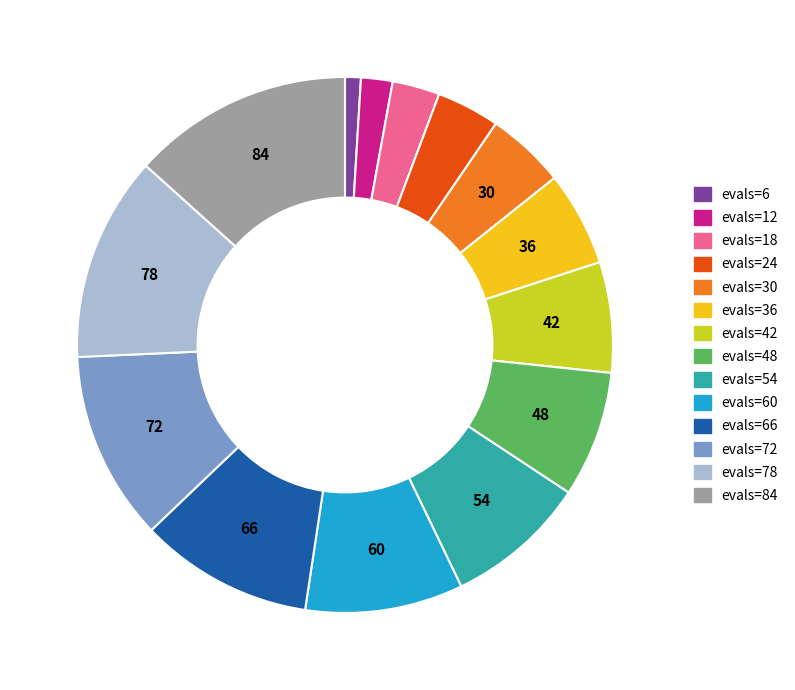

Is there any slice that represents more than half of the pie?

No